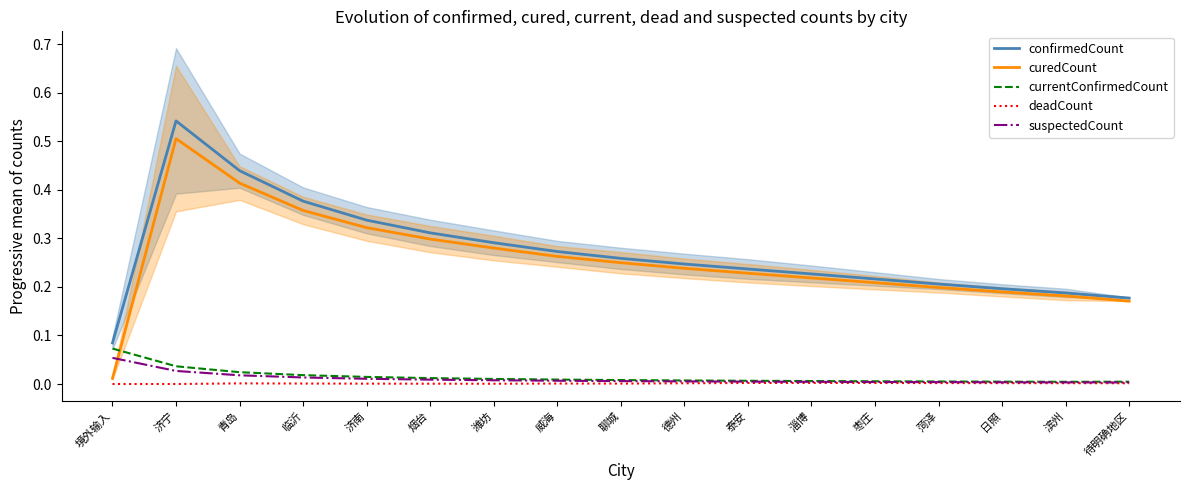

Which label corresponds to the smallest value in the chart?

境外输入